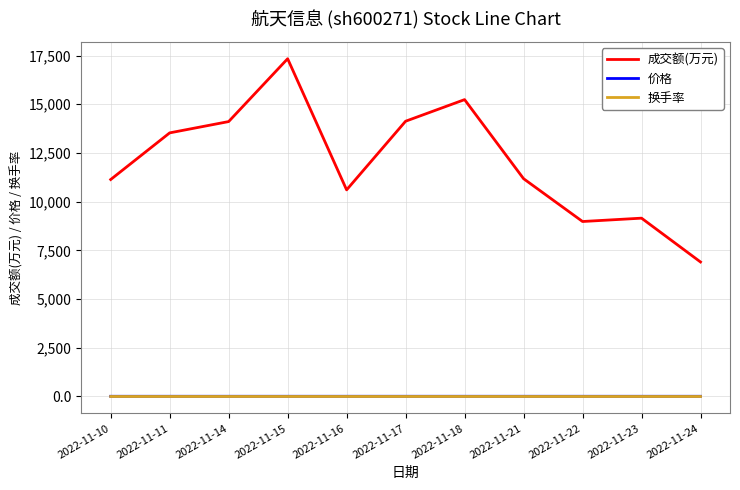

Is the value of 换手率 at 2022-11-15 greater than the value of 成交额(万元) at 2022-11-16?

No